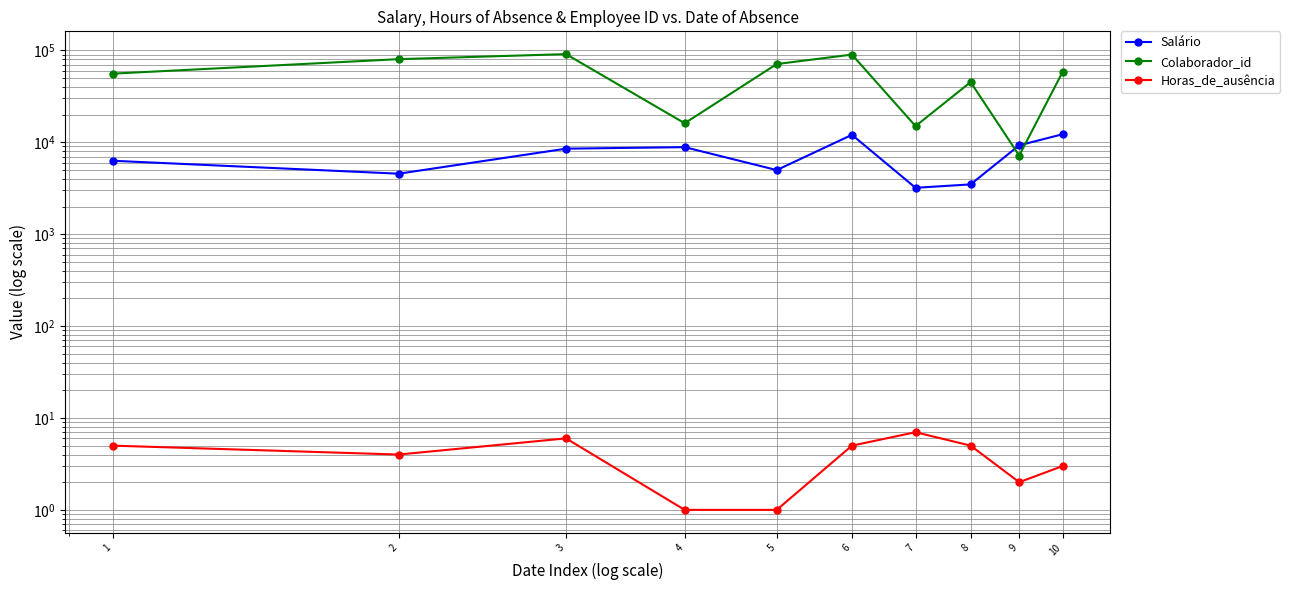

At which label is Colaborador_id closest to 49132?

8